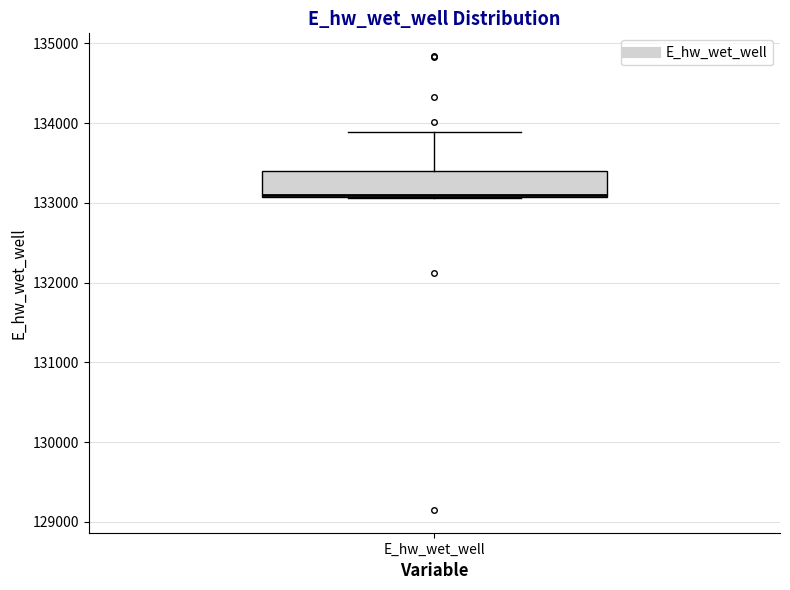

Transcribe this box plot: give where the median line is, the range the box spans, and where the two whiskers end, as read against the y-axis. The values are not printed on the chart, so give them approximately, as read against the axis.

median 133100, box 133100 to 133400, whiskers 133100 to 133900